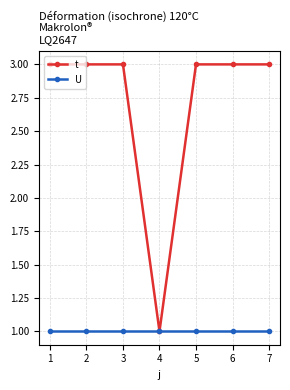

What is the total value across all series at 1?

4